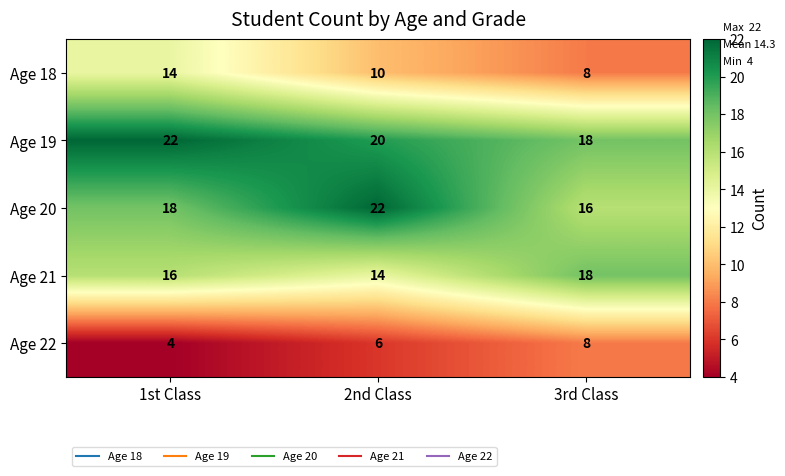

What is the total value across all series at 2nd Class?

72